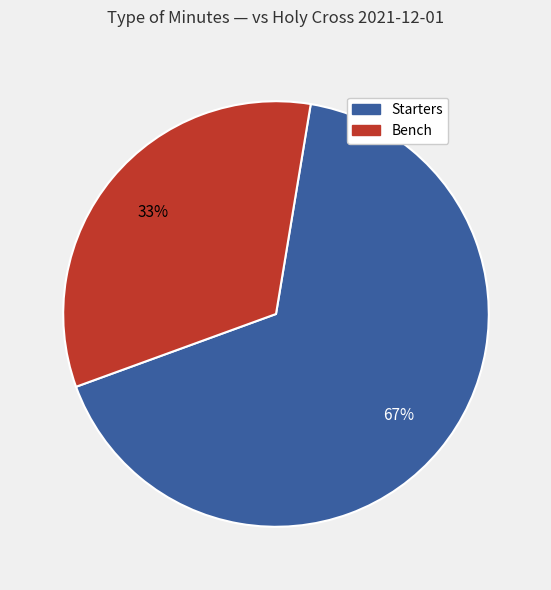

Which slice represents more than half of the pie?

Starters